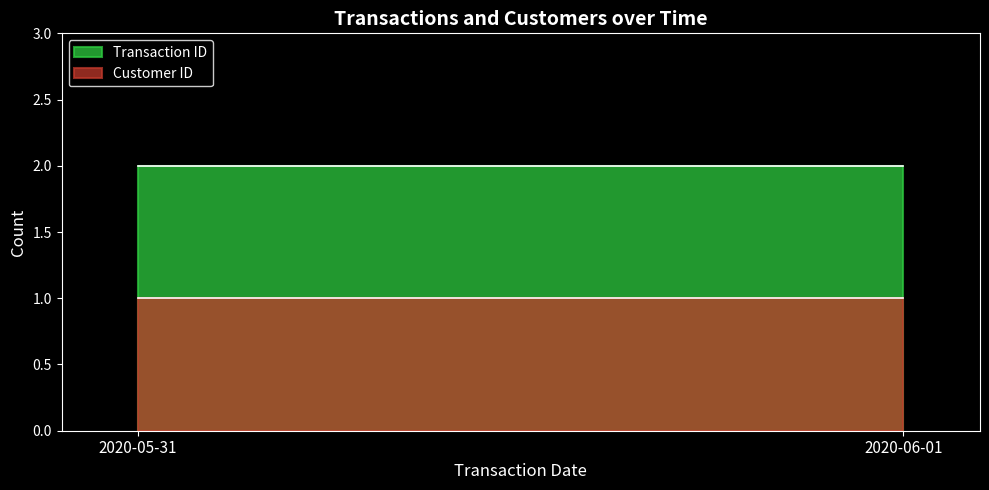

What is the difference between the highest and lowest values at 2020-05-31?

1